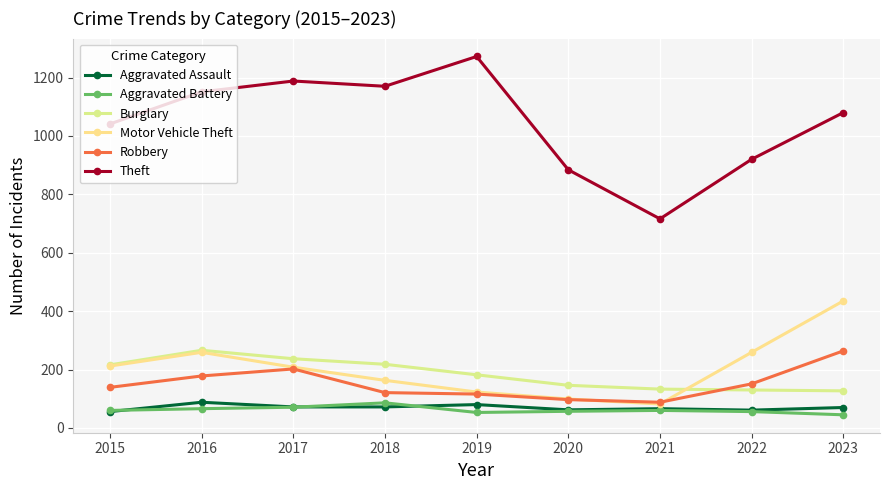

In Robbery, how many points are higher than both neighbors (excluding endpoints)?

1